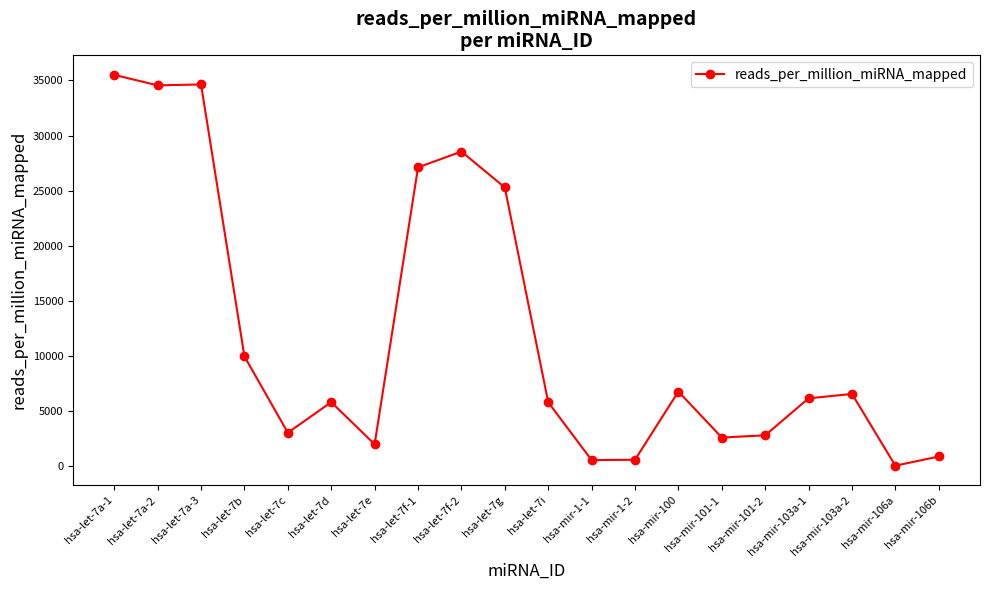

What is the label of the 17th point from the left?

hsa-mir-103a-1